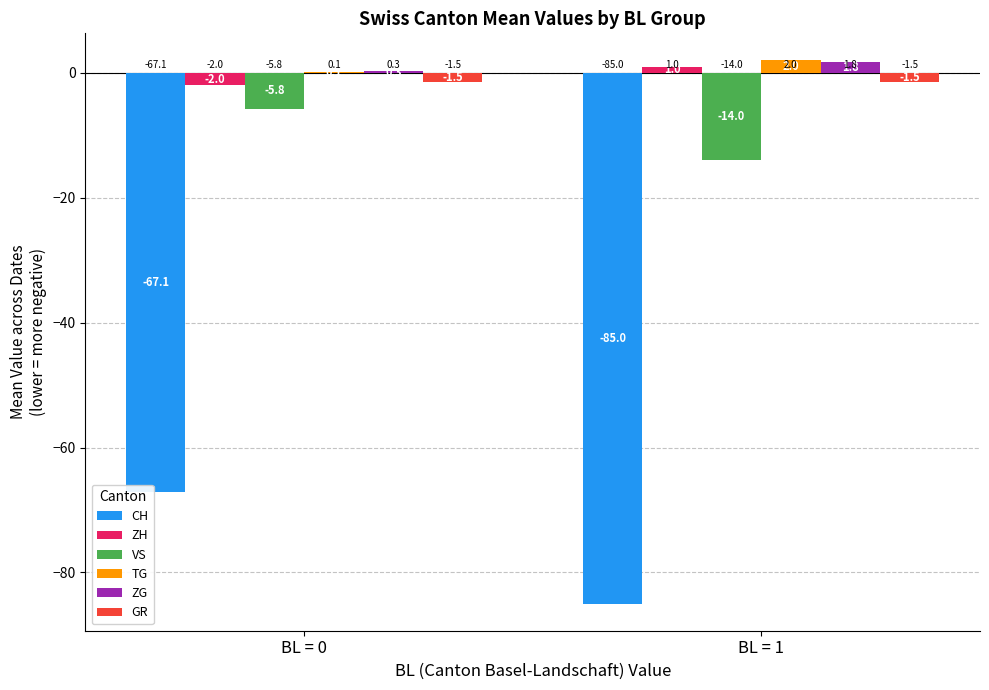

Read the CH value at BL = 1.

-85.0